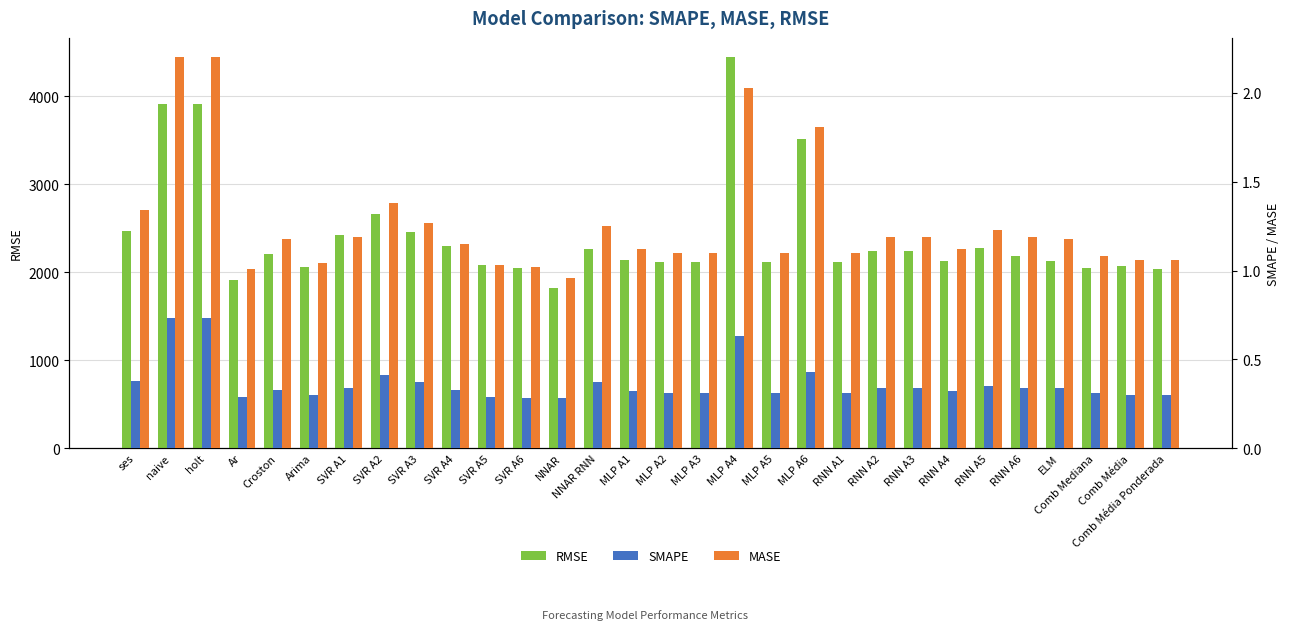

What is the value of the RMSE bar at the 11th from the left?

2084.2